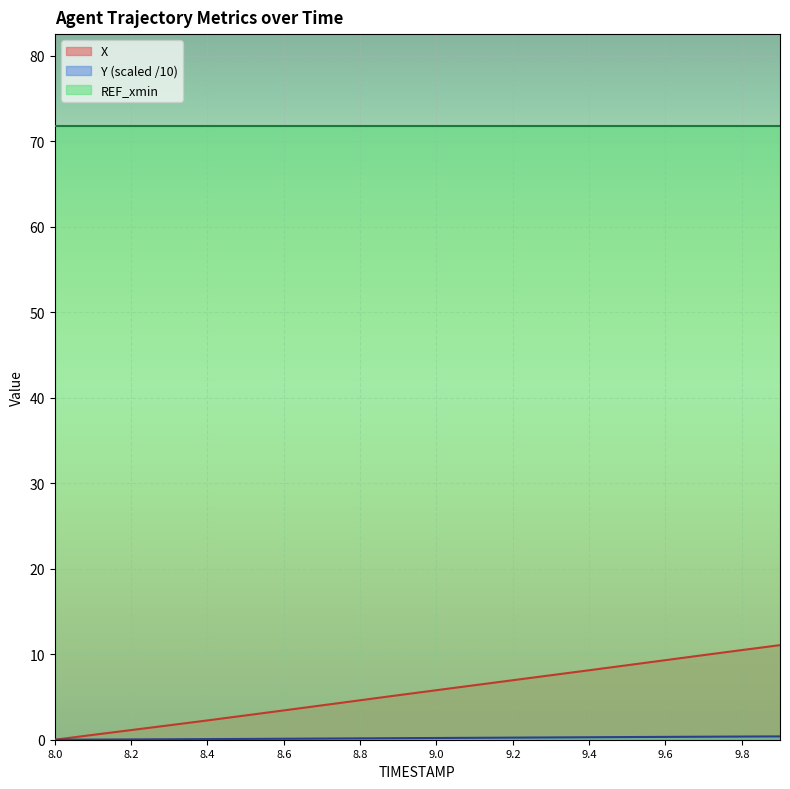

Is it true that X equals 11.1 at 9.9?

True